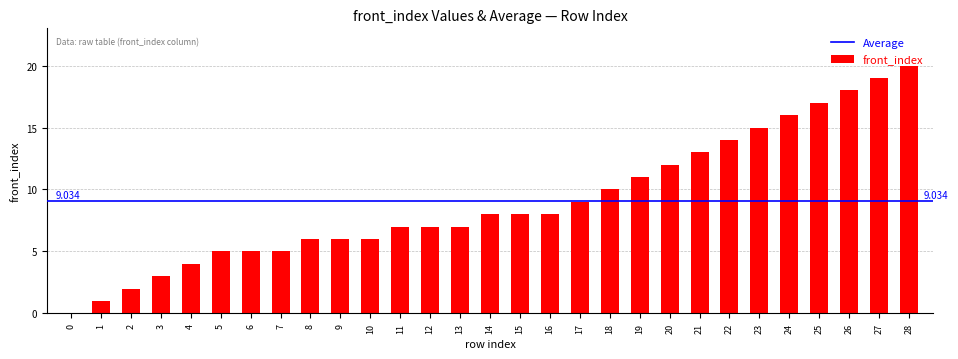

Rank the categories by value from lowest to highest.

0, 1, 2, 3, 4, 5, 6, 7, 8, 9, 10, 11, 12, 13, 14, 15, 16, 17, 18, 19, 20, 21, 22, 23, 24, 25, 26, 27, 28